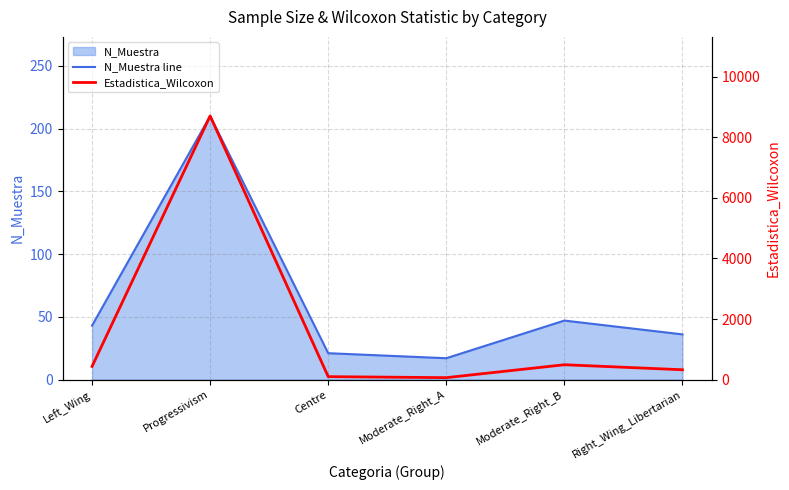

True or false: N_Muestra line has a value of 74.9 at Moderate_Right_B.

False